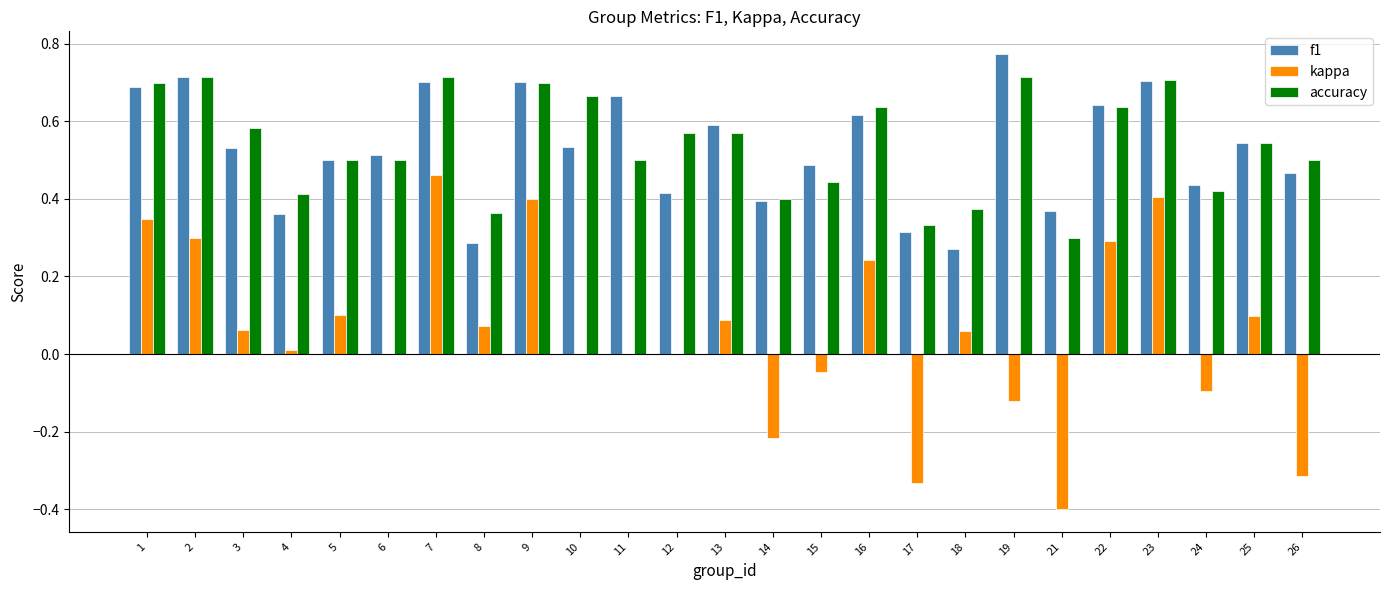

How many f1 values are between 0 and 1?

25